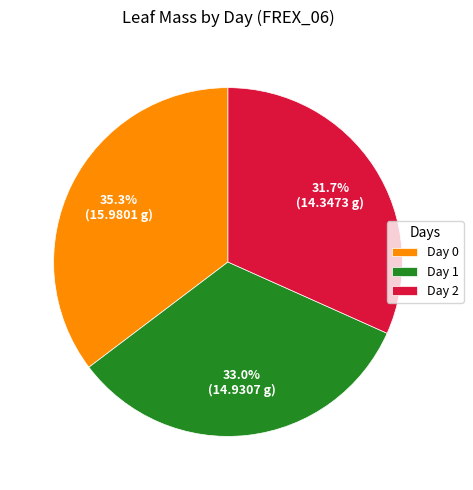

Rank the categories by value from highest to lowest.

Day 0, Day 1, Day 2